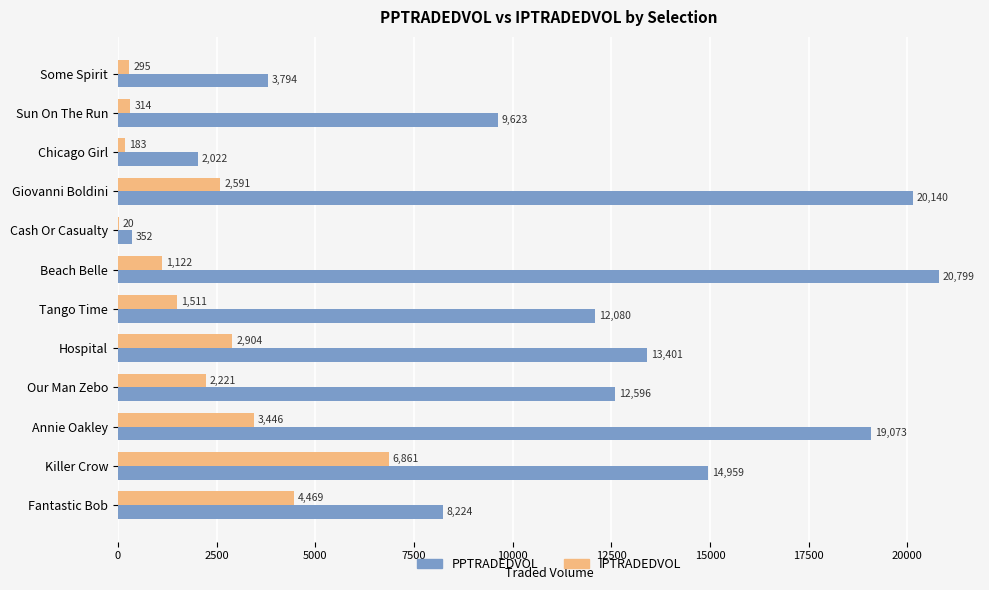

What are all the series names shown in the legend?

PPTRADEDVOL, IPTRADEDVOL